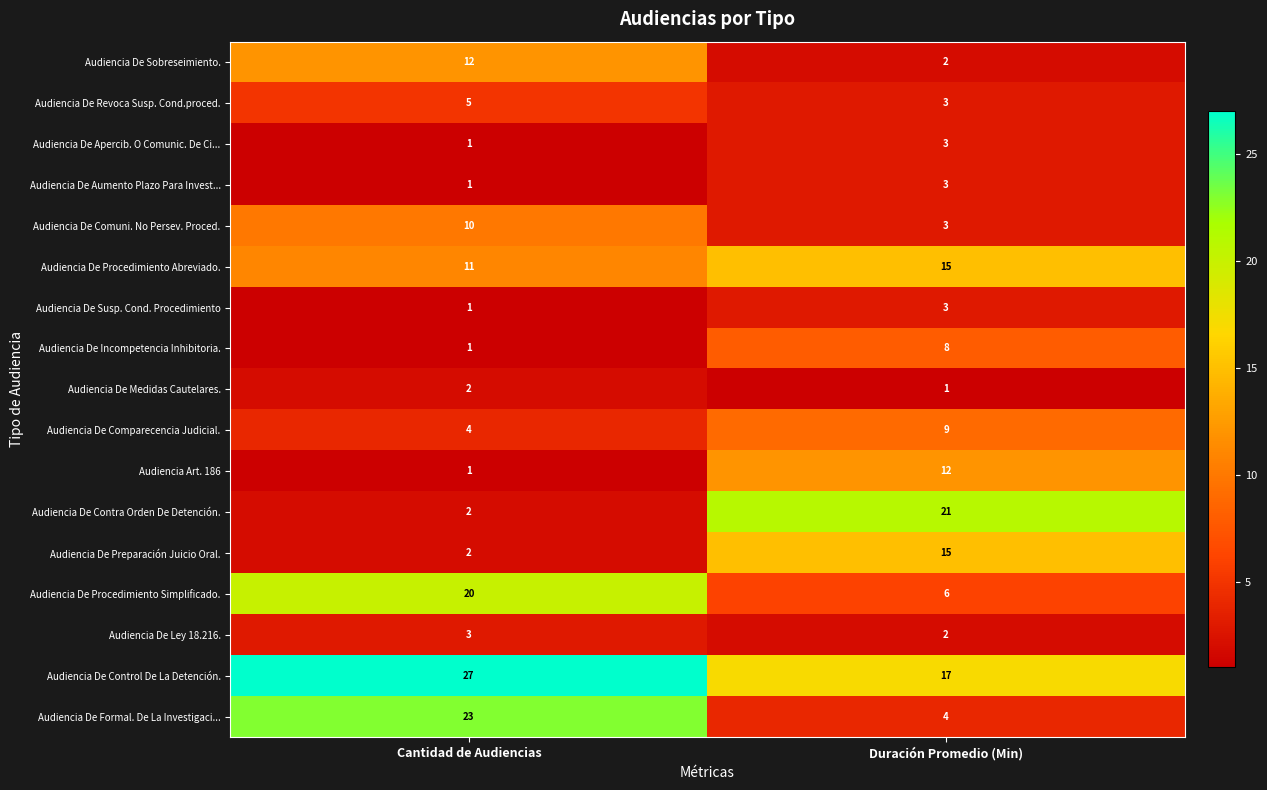

Is it true that Audiencia De Procedimiento Simplificado. equals 36 at Cantidad de Audiencias?

False